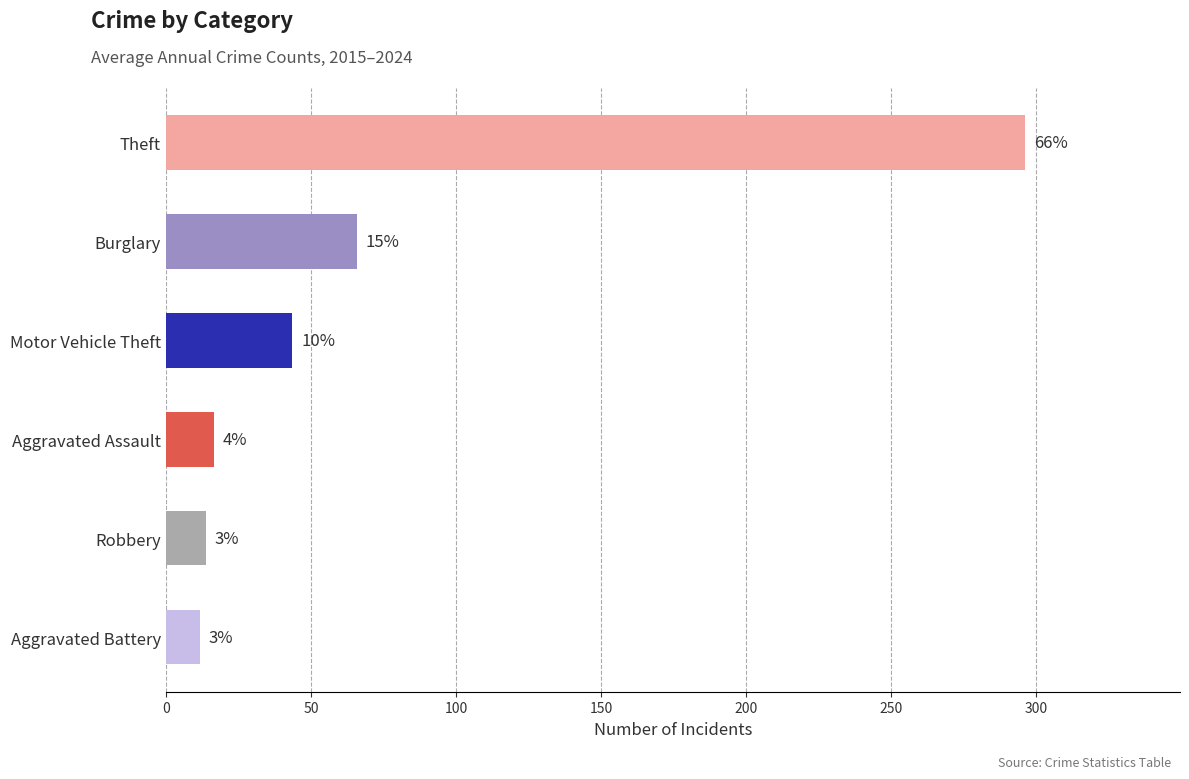

Does the chart contain any negative values?

No